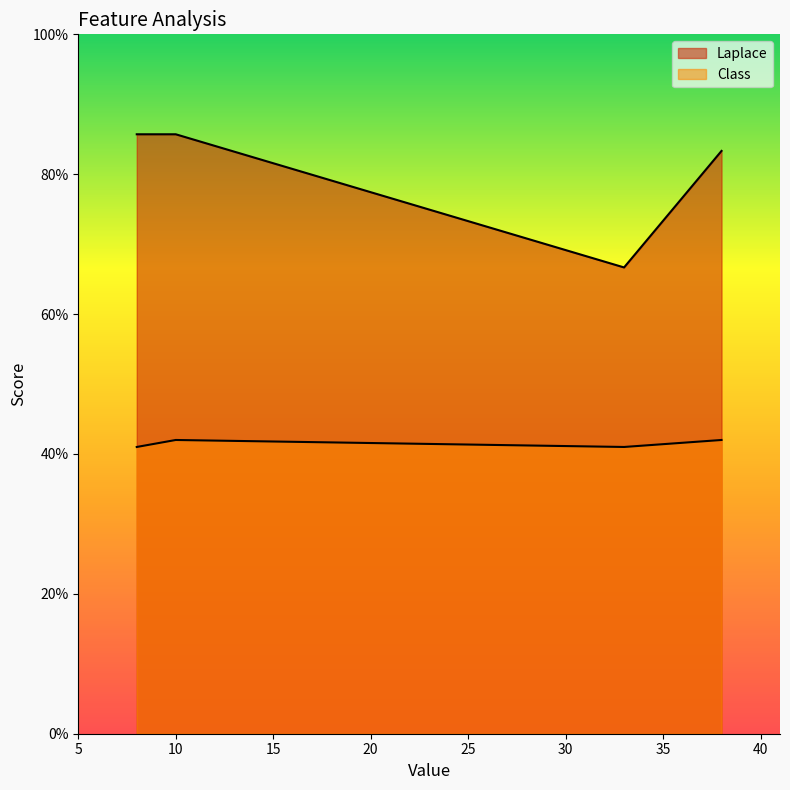

How many distinct data groups are displayed?

2